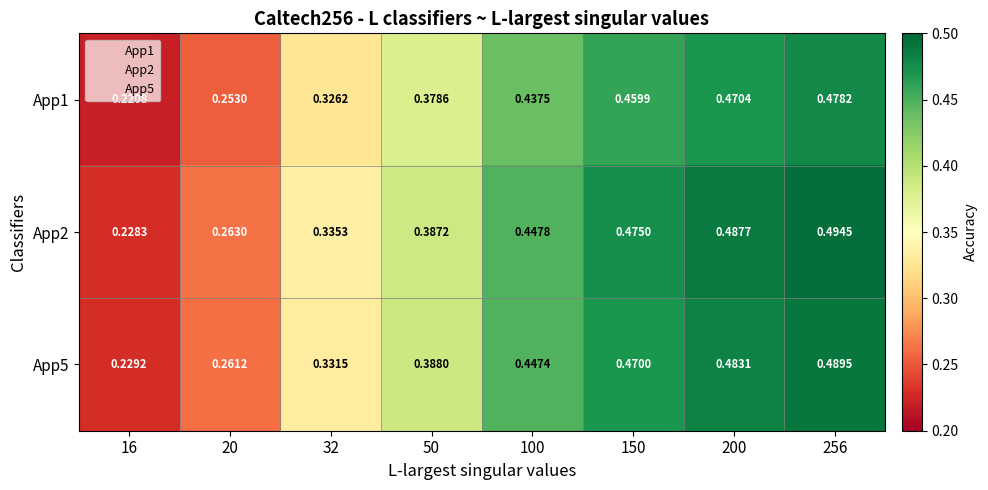

Which series has the largest total across all categories?

App2